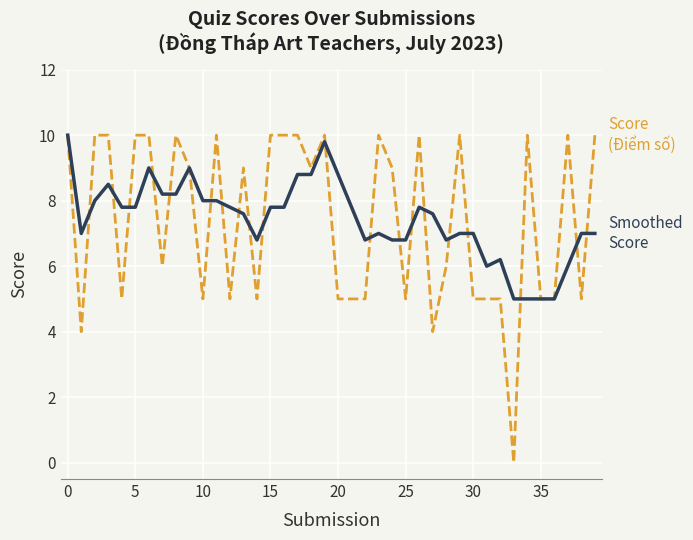

What is the greatest value displayed?

10.0